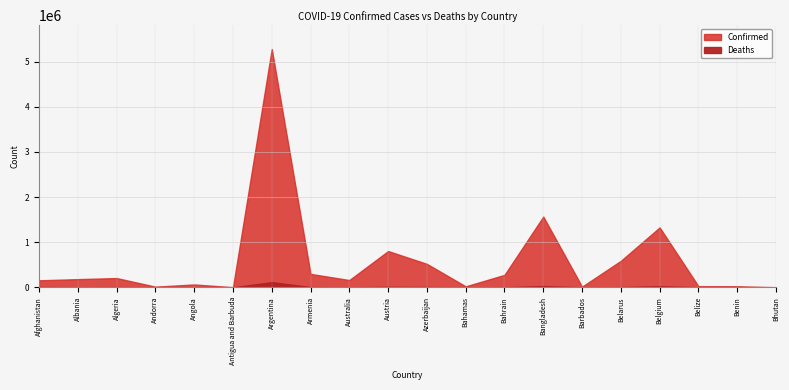

What is the approximate value of Deaths at Bahrain?

1393